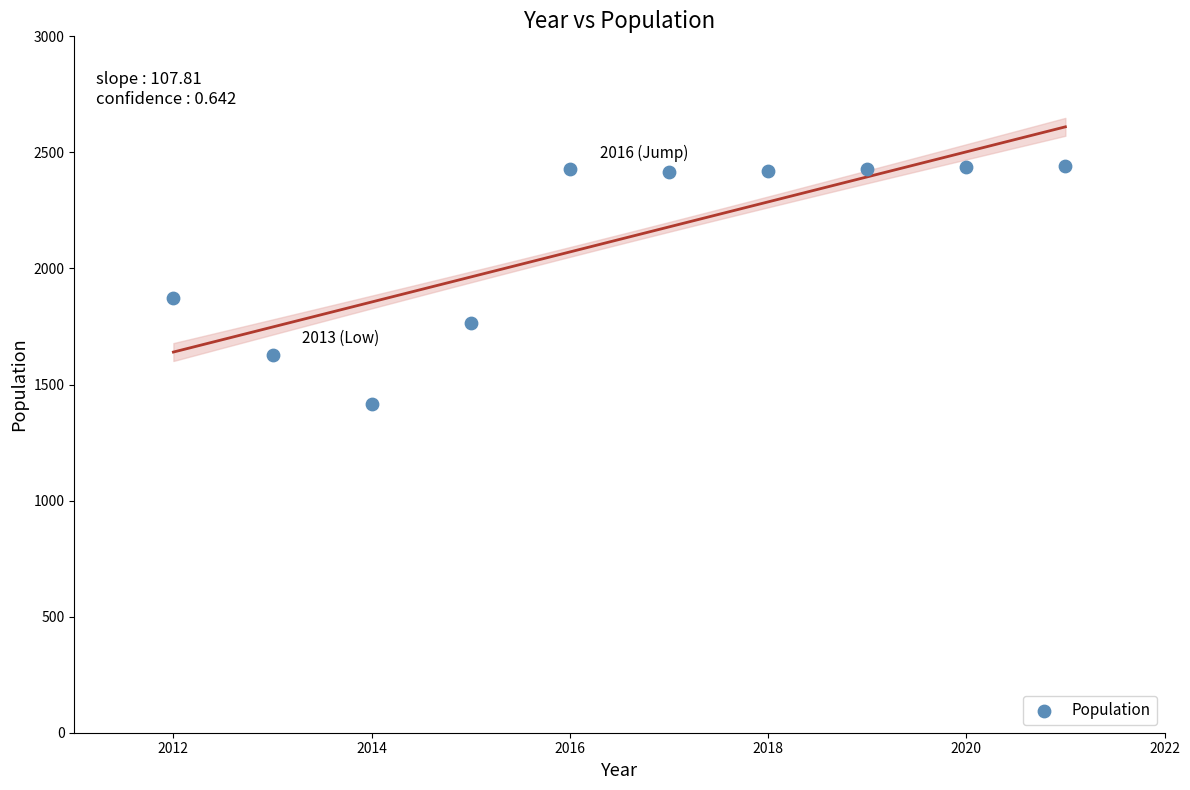

What is the average Y value?

2125